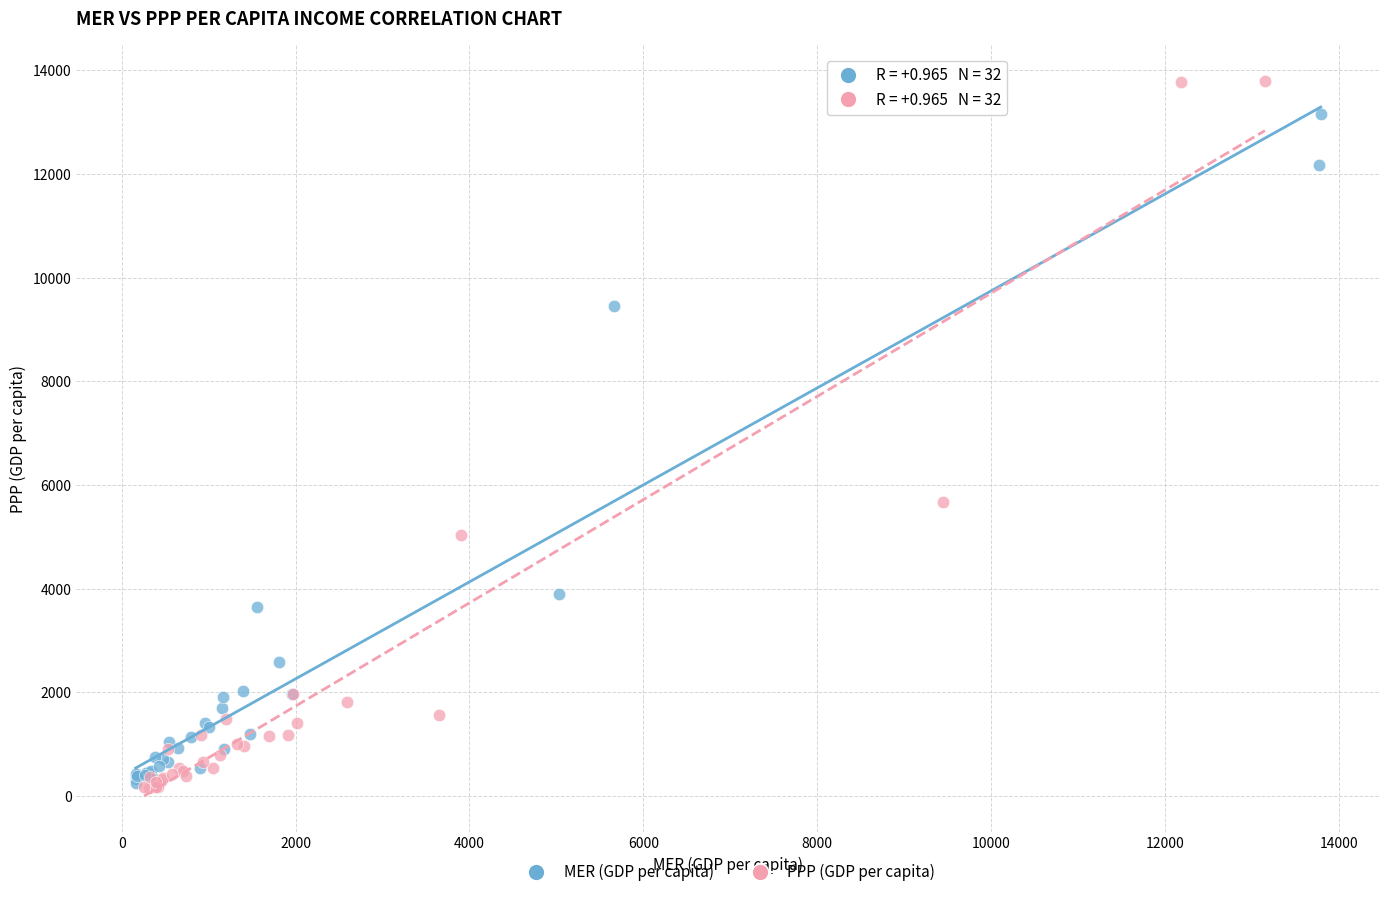

Which series contains the highest Y value?

PPP (GDP per capita)